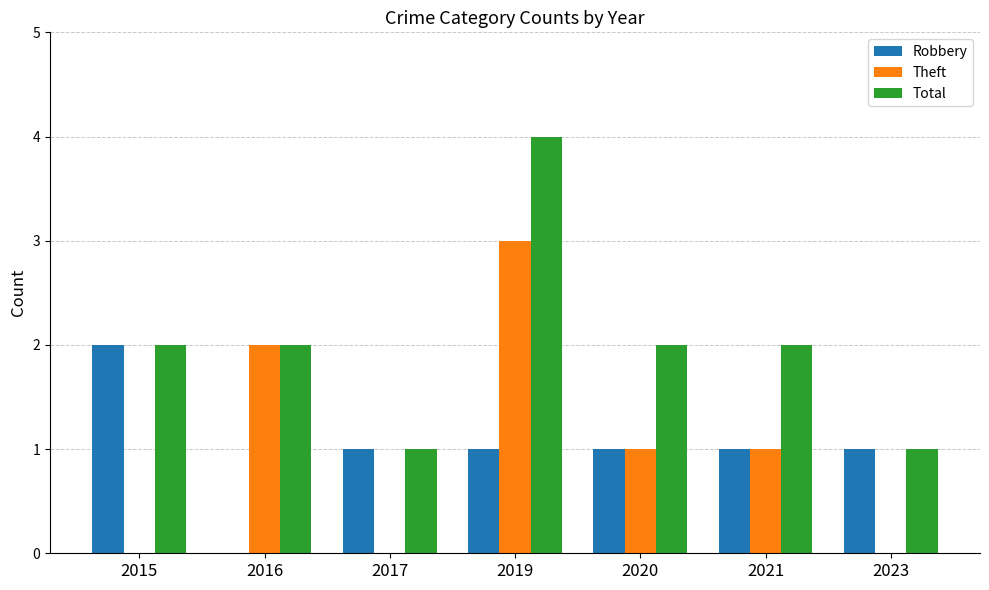

What is the total value across all series at 2019?

8